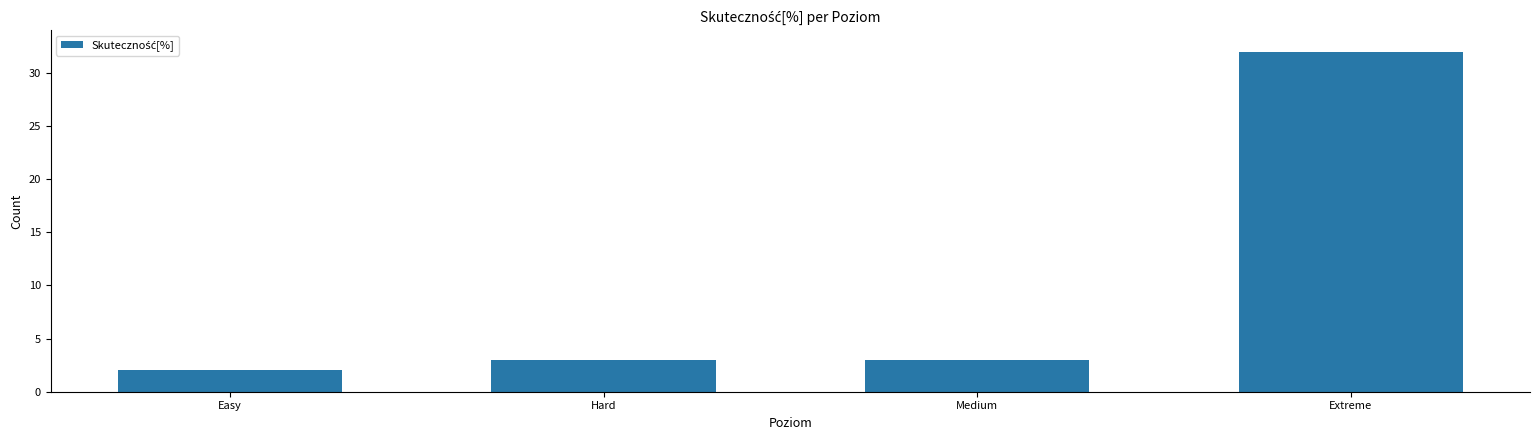

At which category does the chart reach its peak across all series?

Extreme